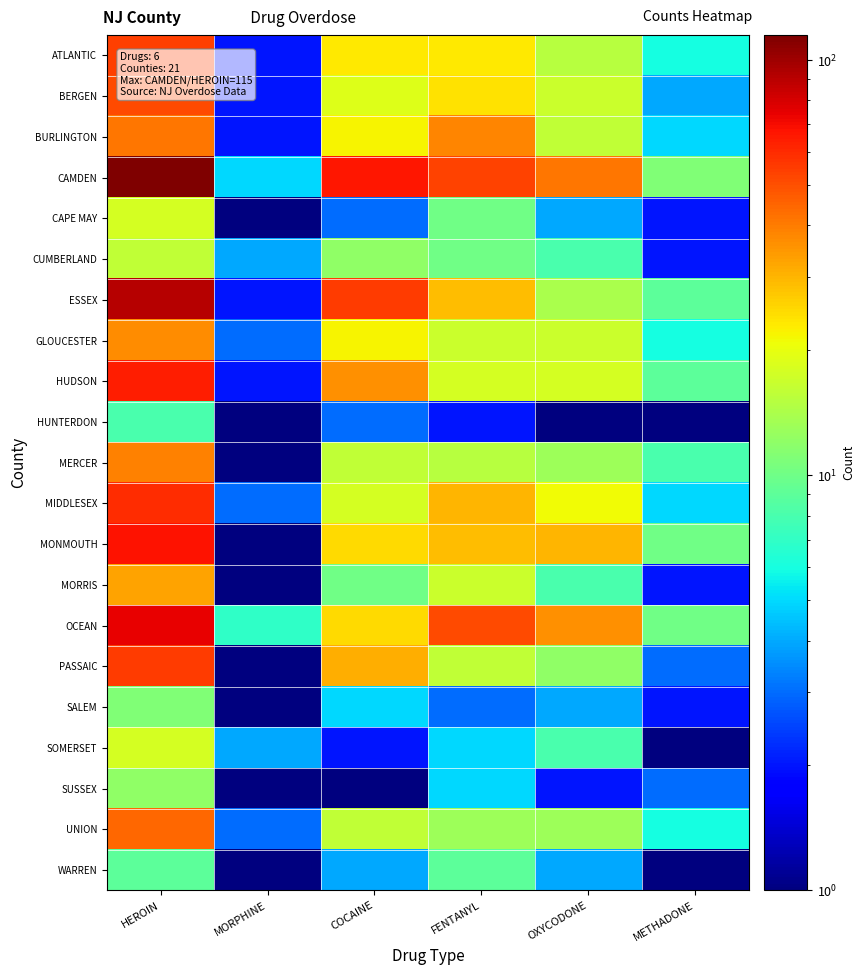

Reading left to right, transcribe all the data shown in this chart.

ATLANTIC: HEROIN=54.0	MORPHINE=2.0	COCAINE=23.0	FENTANYL=23.0	OXYCODONE=15.0	METHADONE=6.0
BERGEN: HEROIN=51.0	MORPHINE=2.0	COCAINE=19.0	FENTANYL=24.0	OXYCODONE=17.0	METHADONE=4.0
BURLINGTON: HEROIN=41.0	MORPHINE=2.0	COCAINE=22.0	FENTANYL=38.0	OXYCODONE=16.0	METHADONE=5.0
CAMDEN: HEROIN=115.0	MORPHINE=5.0	COCAINE=66.0	FENTANYL=53.0	OXYCODONE=41.0	METHADONE=11.0
CAPE MAY: HEROIN=18.0	MORPHINE=1.0	COCAINE=3.0	FENTANYL=10.0	OXYCODONE=4.0	METHADONE=2.0
CUMBERLAND: HEROIN=16.0	MORPHINE=4.0	COCAINE=12.0	FENTANYL=10.0	OXYCODONE=8.0	METHADONE=2.0
ESSEX: HEROIN=91.0	MORPHINE=2.0	COCAINE=55.0	FENTANYL=29.0	OXYCODONE=14.0	METHADONE=9.0
GLOUCESTER: HEROIN=37.0	MORPHINE=3.0	COCAINE=22.0	FENTANYL=17.0	OXYCODONE=17.0	METHADONE=6.0
HUDSON: HEROIN=64.0	MORPHINE=2.0	COCAINE=36.0	FENTANYL=18.0	OXYCODONE=18.0	METHADONE=9.0
HUNTERDON: HEROIN=8.0	MORPHINE=1.0	COCAINE=3.0	FENTANYL=2.0	OXYCODONE=1.0	METHADONE=0.5
MERCER: HEROIN=39.0	MORPHINE=0.5	COCAINE=16.0	FENTANYL=15.0	OXYCODONE=13.0	METHADONE=8.0
MIDDLESEX: HEROIN=60.0	MORPHINE=3.0	COCAINE=18.0	FENTANYL=30.0	OXYCODONE=21.0	METHADONE=5.0
MONMOUTH: HEROIN=68.0	MORPHINE=0.5	COCAINE=25.0	FENTANYL=29.0	OXYCODONE=30.0	METHADONE=10.0
MORRIS: HEROIN=33.0	MORPHINE=1.0	COCAINE=10.0	FENTANYL=17.0	OXYCODONE=8.0	METHADONE=2.0
OCEAN: HEROIN=74.0	MORPHINE=7.0	COCAINE=25.0	FENTANYL=51.0	OXYCODONE=36.0	METHADONE=10.0
PASSAIC: HEROIN=55.0	MORPHINE=0.5	COCAINE=31.0	FENTANYL=16.0	OXYCODONE=12.0	METHADONE=3.0
SALEM: HEROIN=11.0	MORPHINE=0.5	COCAINE=5.0	FENTANYL=3.0	OXYCODONE=4.0	METHADONE=2.0
SOMERSET: HEROIN=18.0	MORPHINE=4.0	COCAINE=2.0	FENTANYL=5.0	OXYCODONE=8.0	METHADONE=0.5
SUSSEX: HEROIN=12.0	MORPHINE=1.0	COCAINE=1.0	FENTANYL=5.0	OXYCODONE=2.0	METHADONE=3.0
UNION: HEROIN=44.0	MORPHINE=3.0	COCAINE=16.0	FENTANYL=13.0	OXYCODONE=13.0	METHADONE=6.0
WARREN: HEROIN=9.0	MORPHINE=0.5	COCAINE=4.0	FENTANYL=9.0	OXYCODONE=4.0	METHADONE=0.5